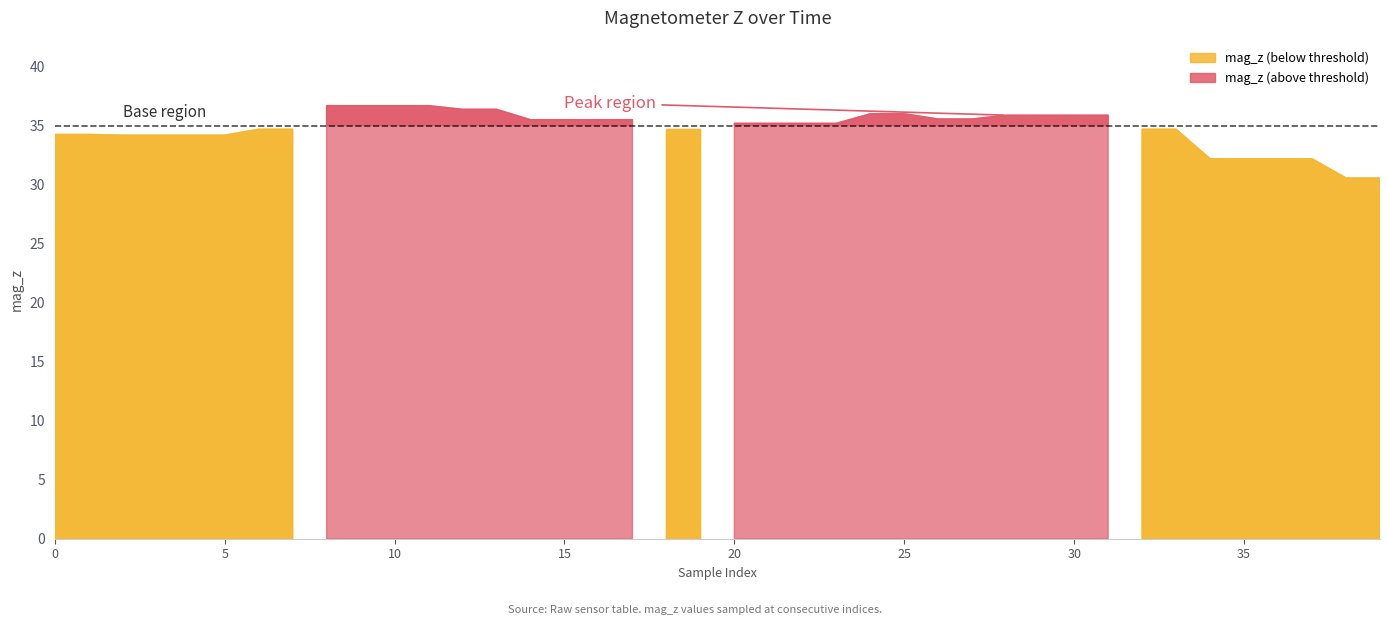

How many values are below 35?

18